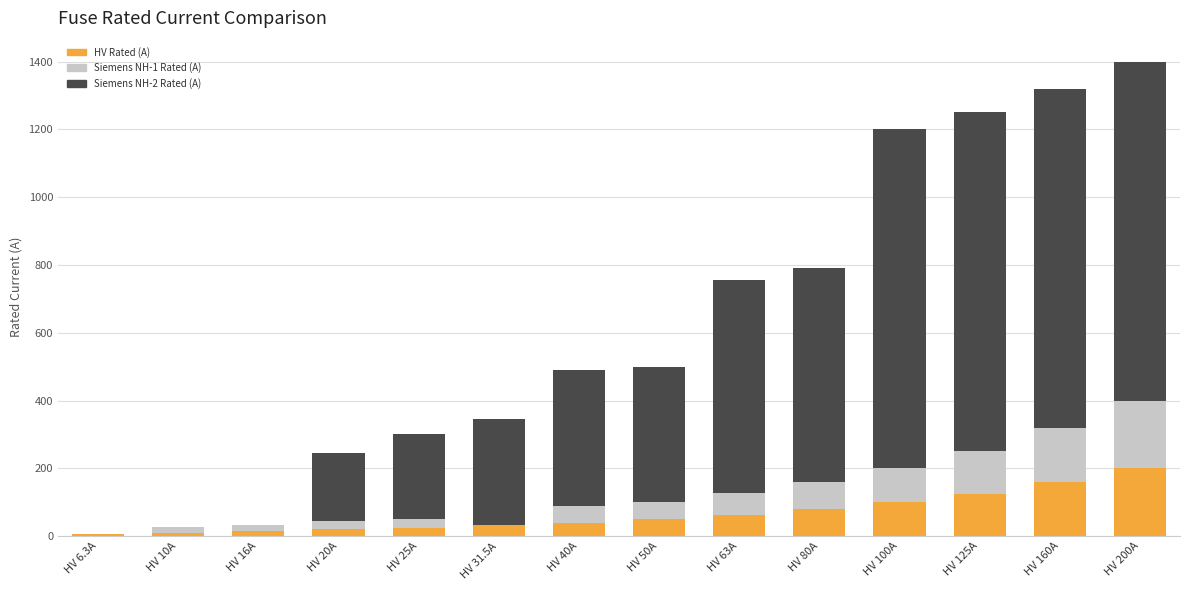

True or false: HV Rated (A) has a value of 222.5 at HV 160A.

False